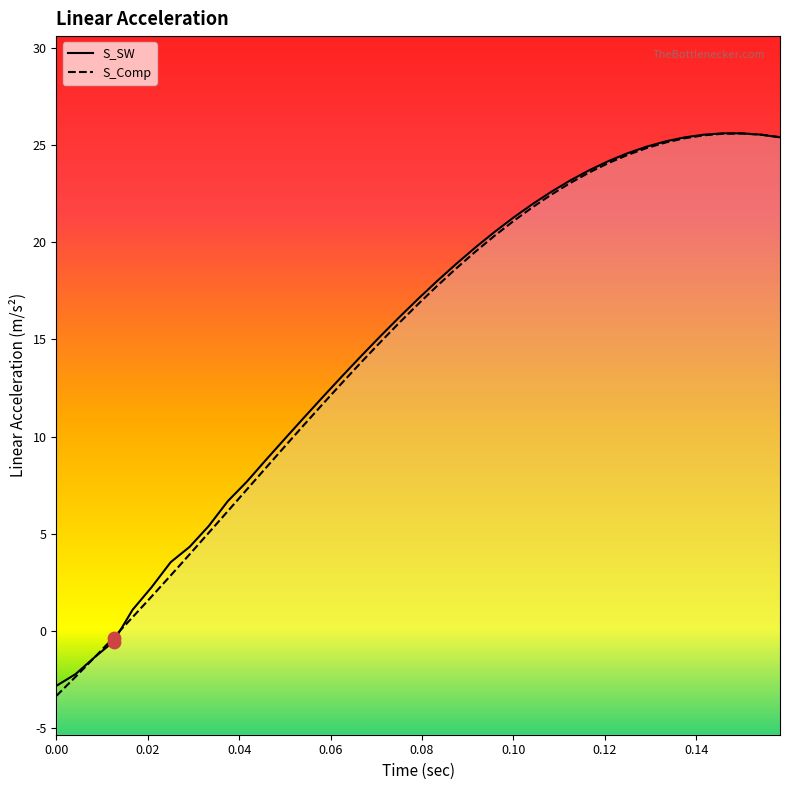

At which category is the sum across all series the highest?

0.15